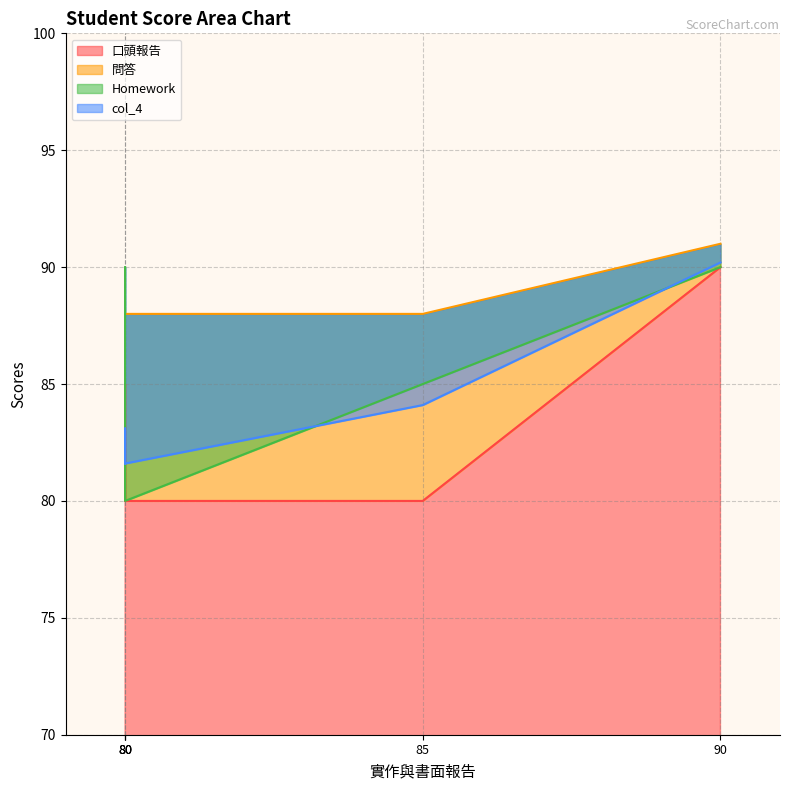

What is the highest value of the Homework series?

90.0